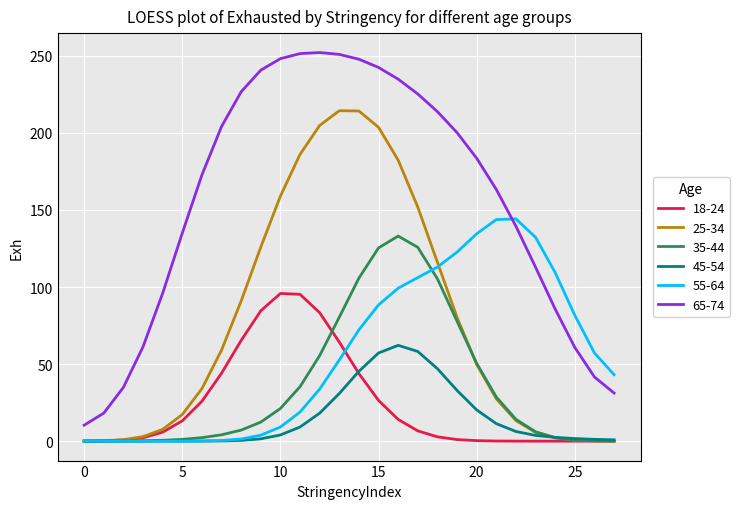

List the series in order of their peak value, lowest first.

45-54, 18-24, 35-44, 55-64, 25-34, 65-74